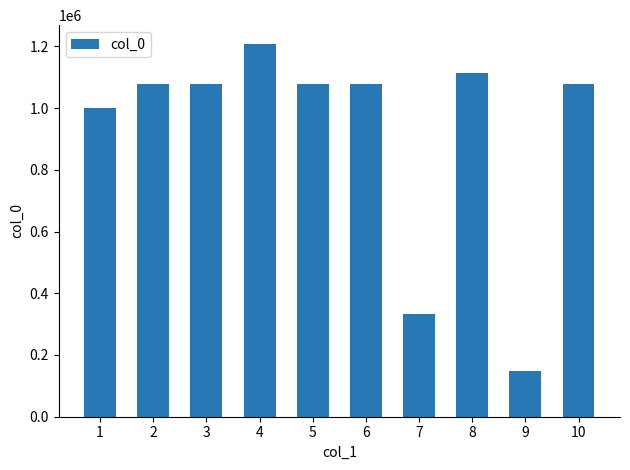

Which category has the lowest value across all series?

9